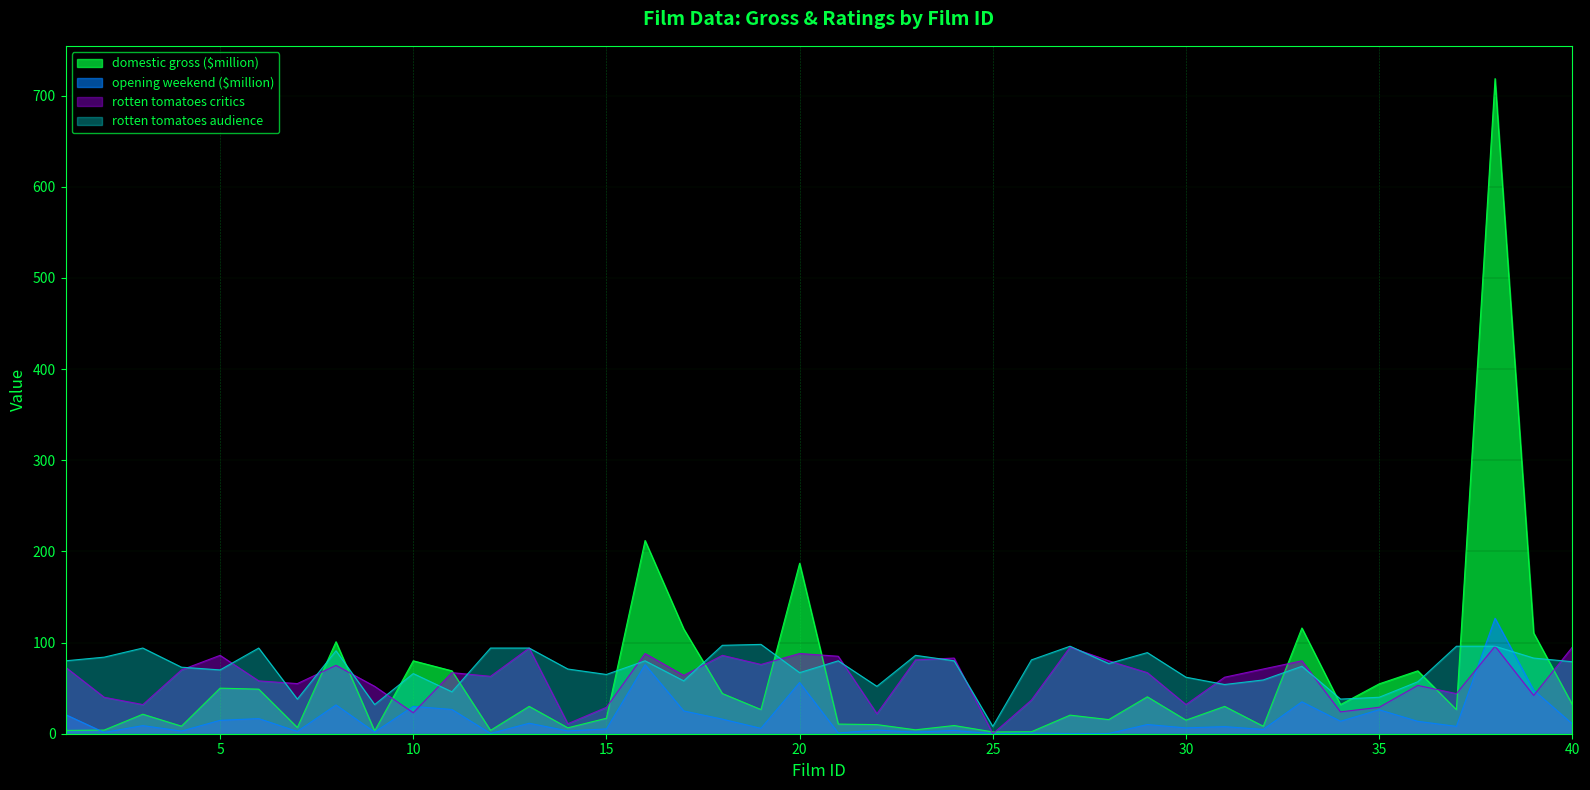

Rank the series at 32 from highest to lowest value.

rotten tomatoes critics, rotten tomatoes audience, domestic gross ($million), opening weekend ($million)